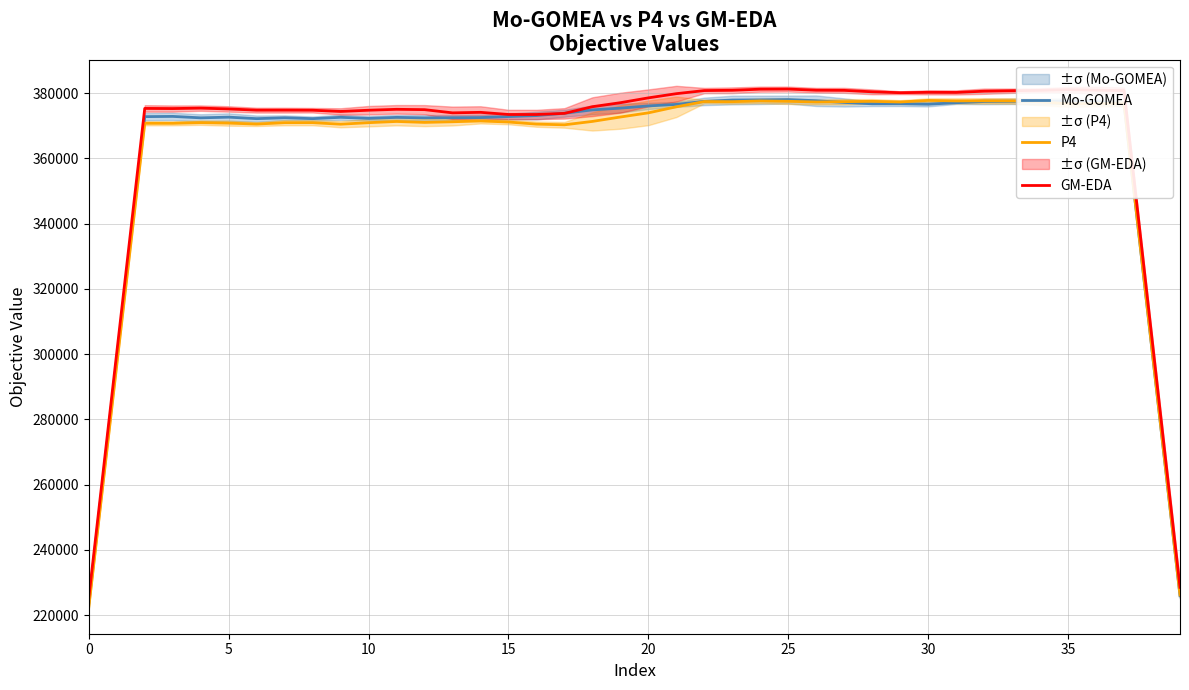

Where does the GM-EDA series first go above 375842?

18